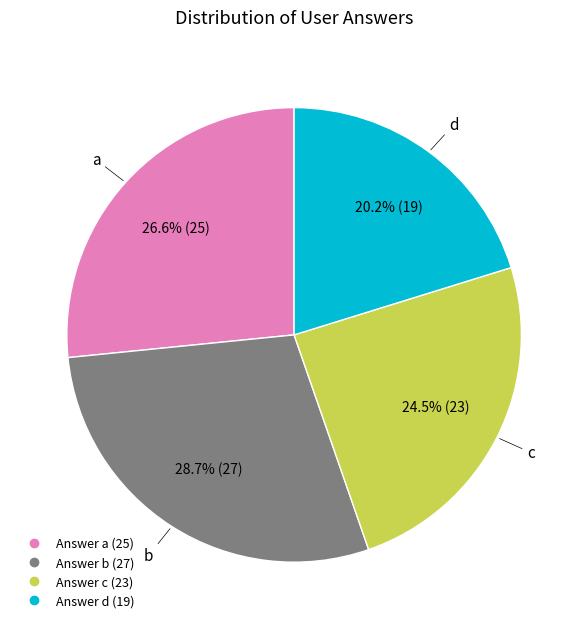

Is there a majority slice in this chart?

No